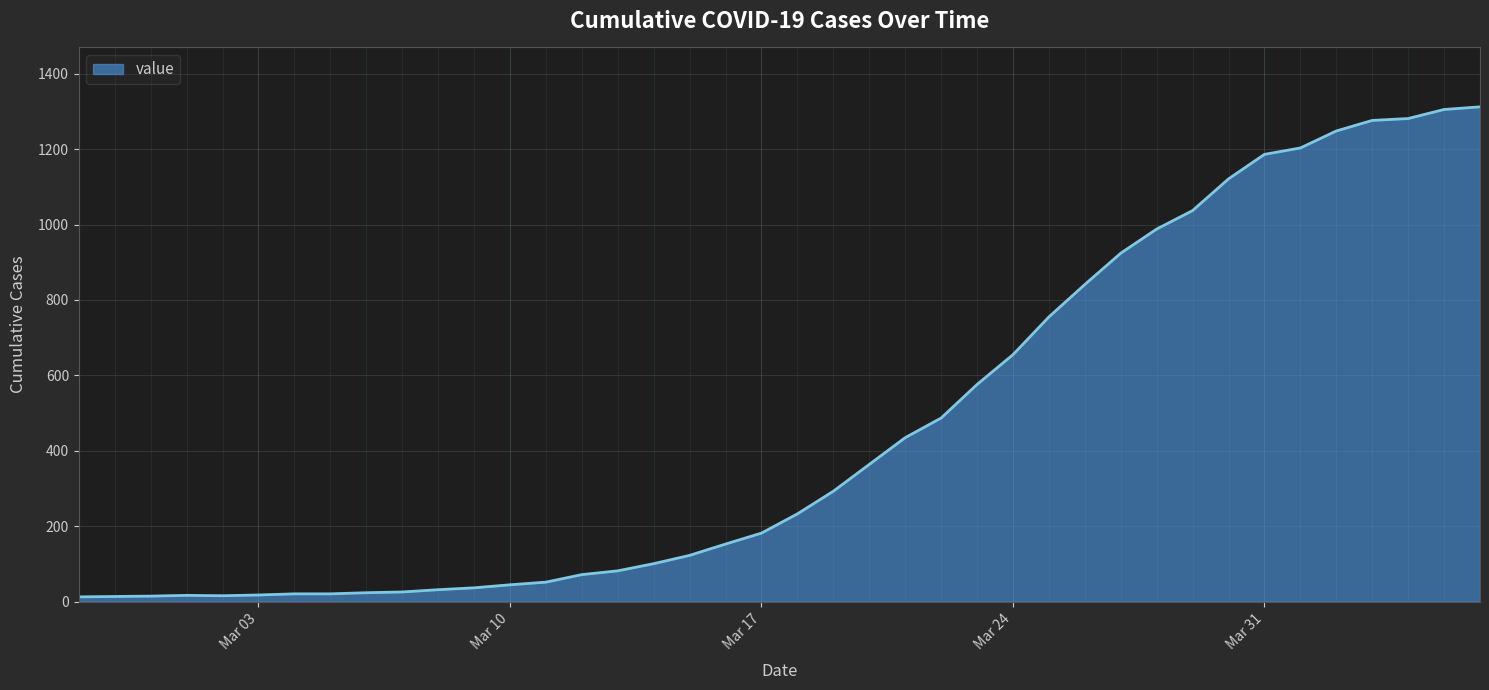

What is the difference between the maximum and minimum values?

1299